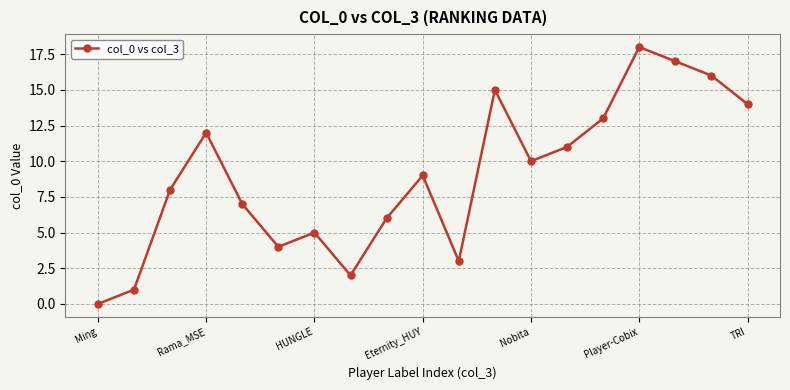

What is the maximum value shown in the chart?

18